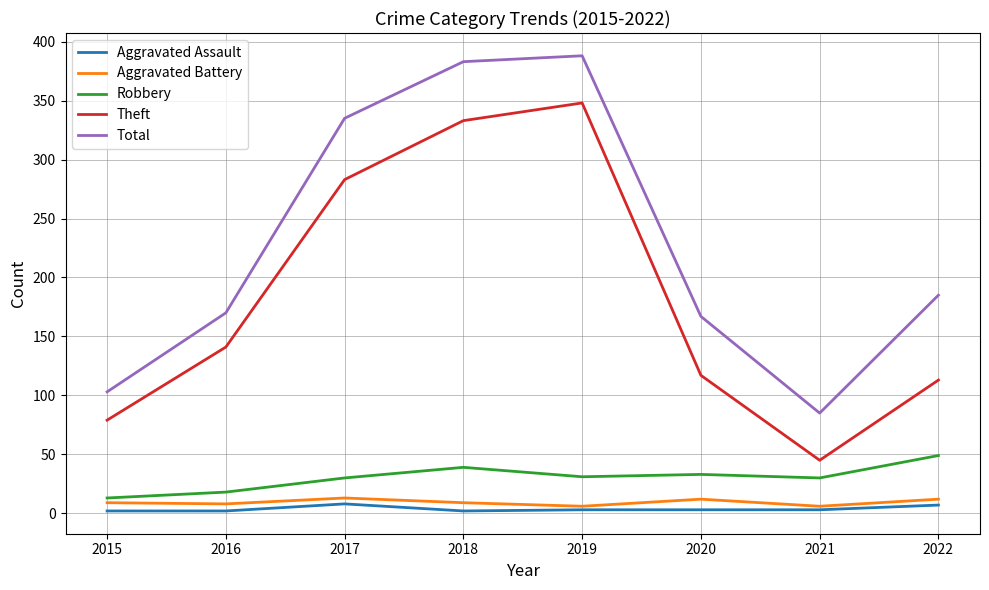

Which label corresponds to the largest value in the chart?

2019